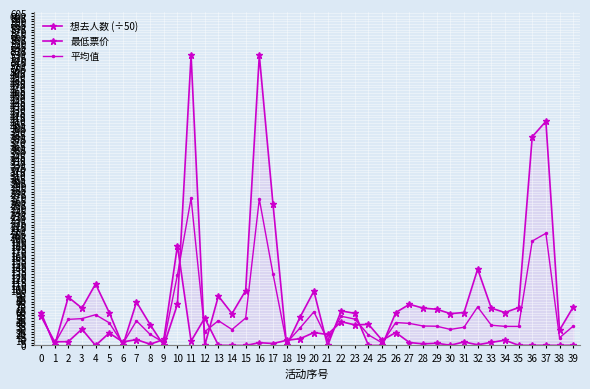

True or false: 平均值 has more than 0 points higher than both neighbors.

True